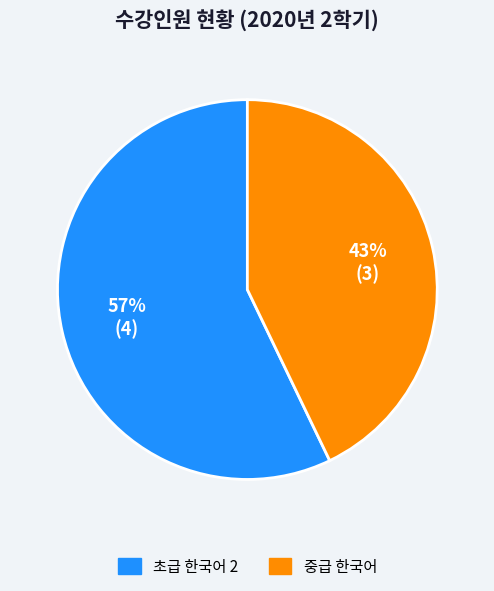

Which slice is the smallest?

중급 한국어